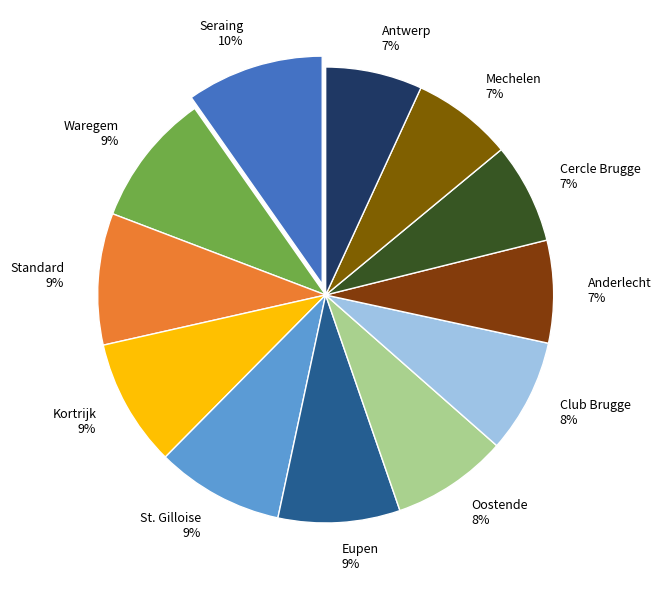

Is the sum of Mechelen and Eupen greater than half?

No